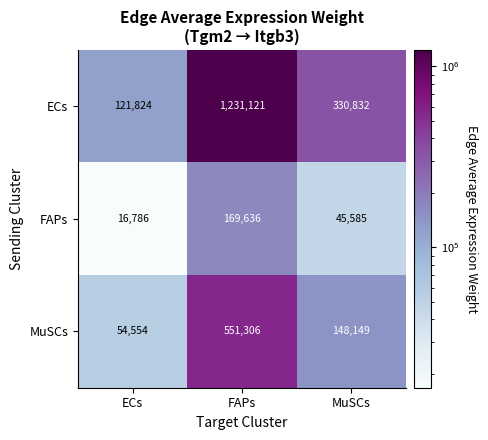

What is the spread (max minus min) of values at MuSCs?

285247